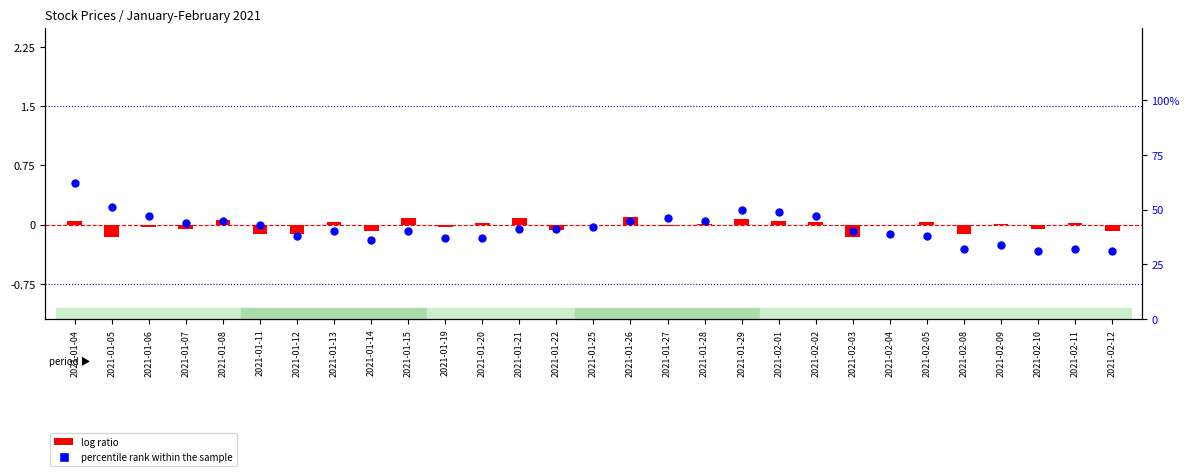

Which series has the widest spread of Y values?

percentile rank within the sample